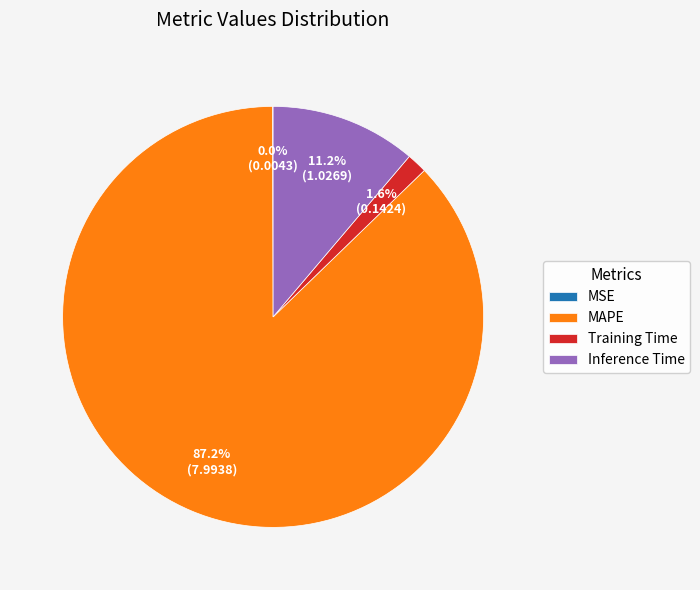

Is there a majority slice in this chart?

Yes